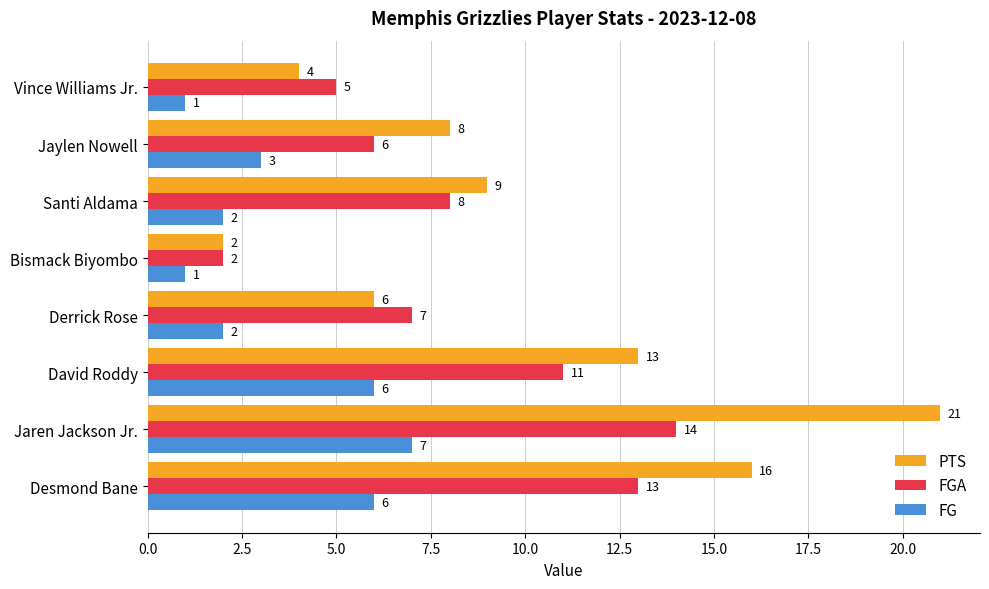

Which category has the highest value across all series?

Jaren Jackson Jr.